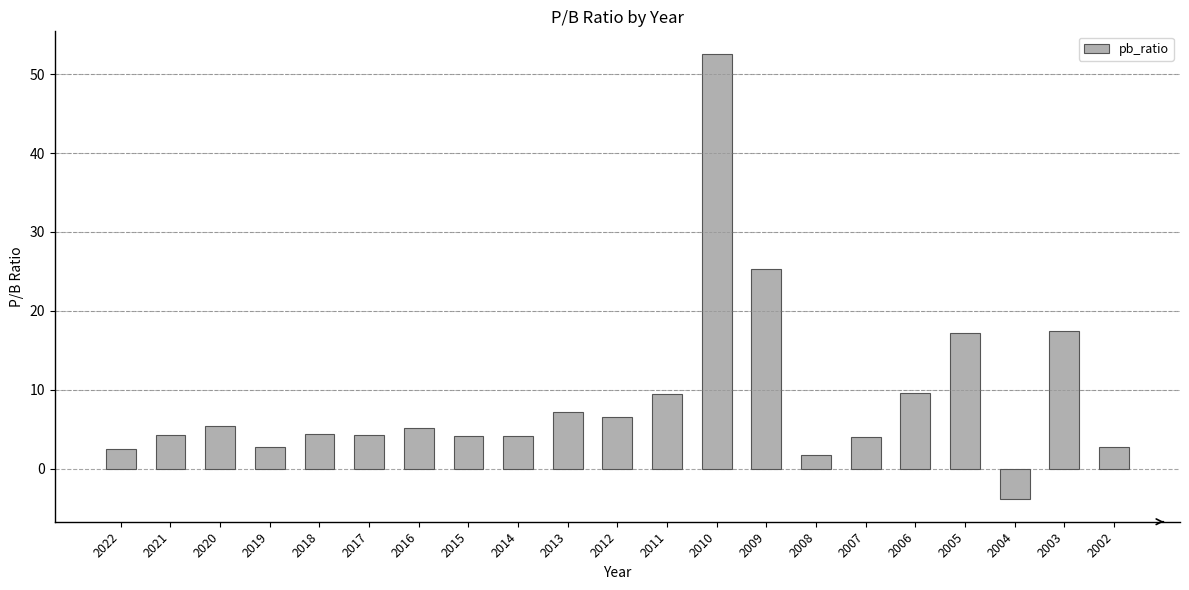

At which category does the chart reach its peak across all series?

2010